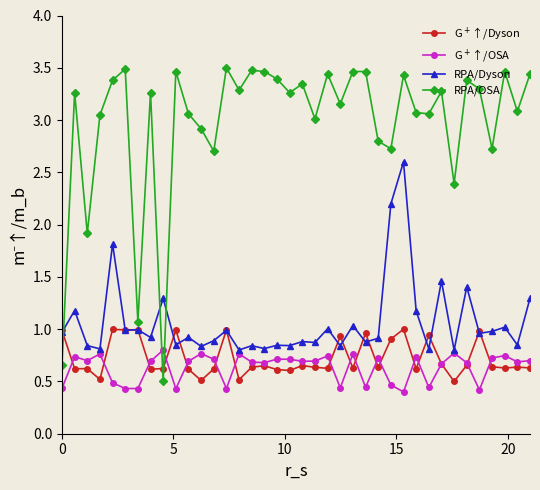

At how many categories does at least one series exceed 2?

34